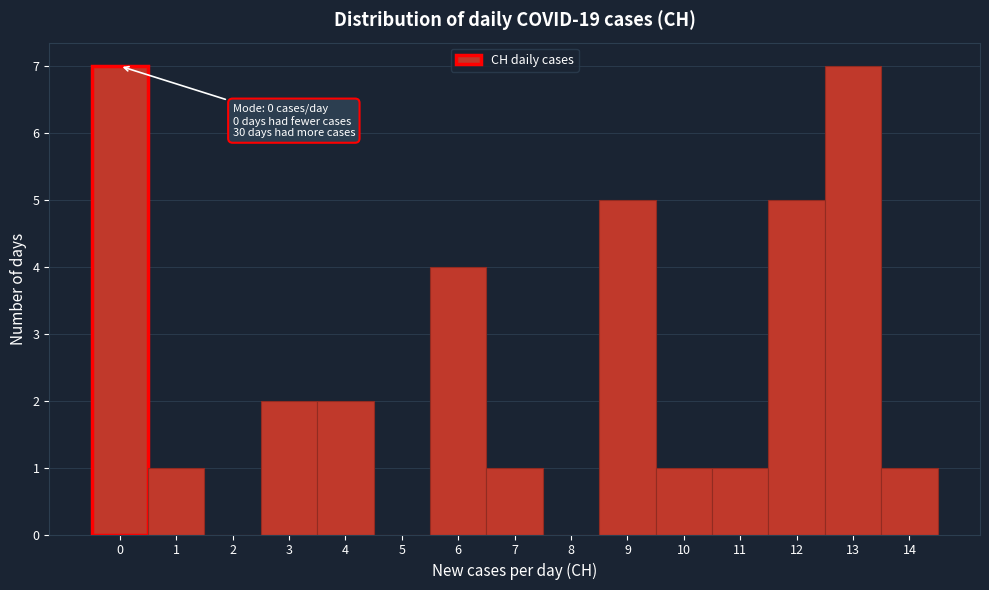

Reading right to left, extract all data points from this chart.

14=1	13=7	12=5	11=1	10=1	9=5	8=0	7=1	6=4	5=0	4=2	3=2	2=0	1=1	0=7